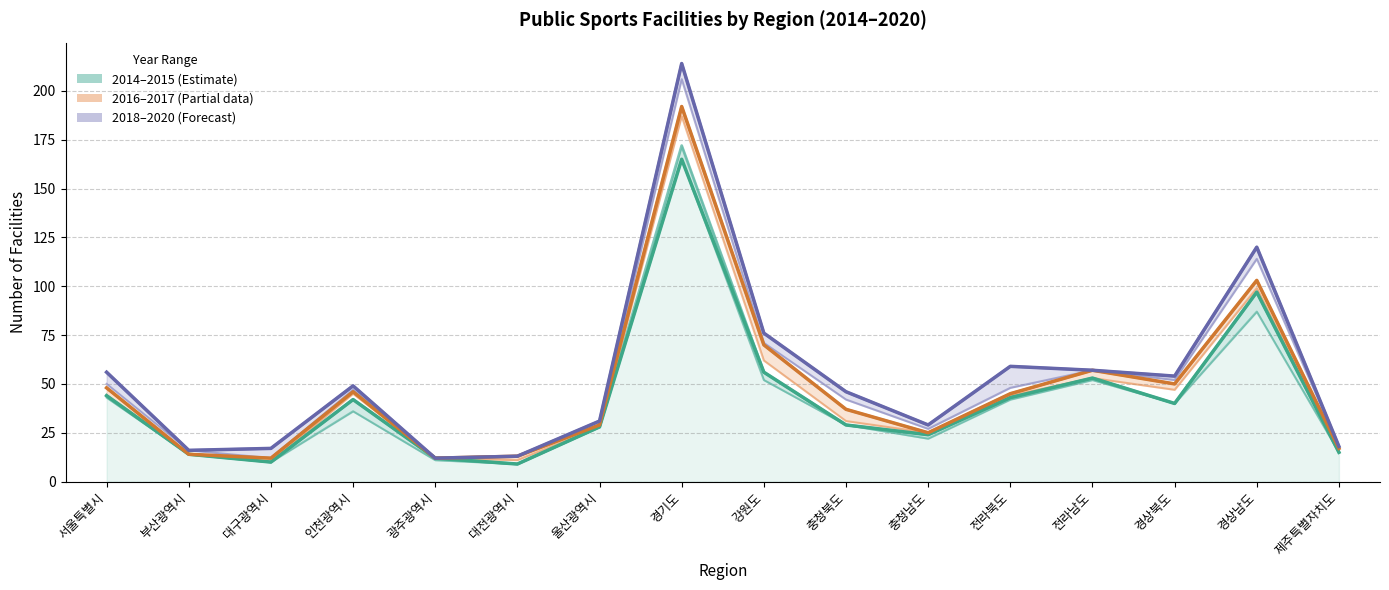

In 2015 (upper bound), how many points are higher than both neighbors (excluding endpoints)?

4